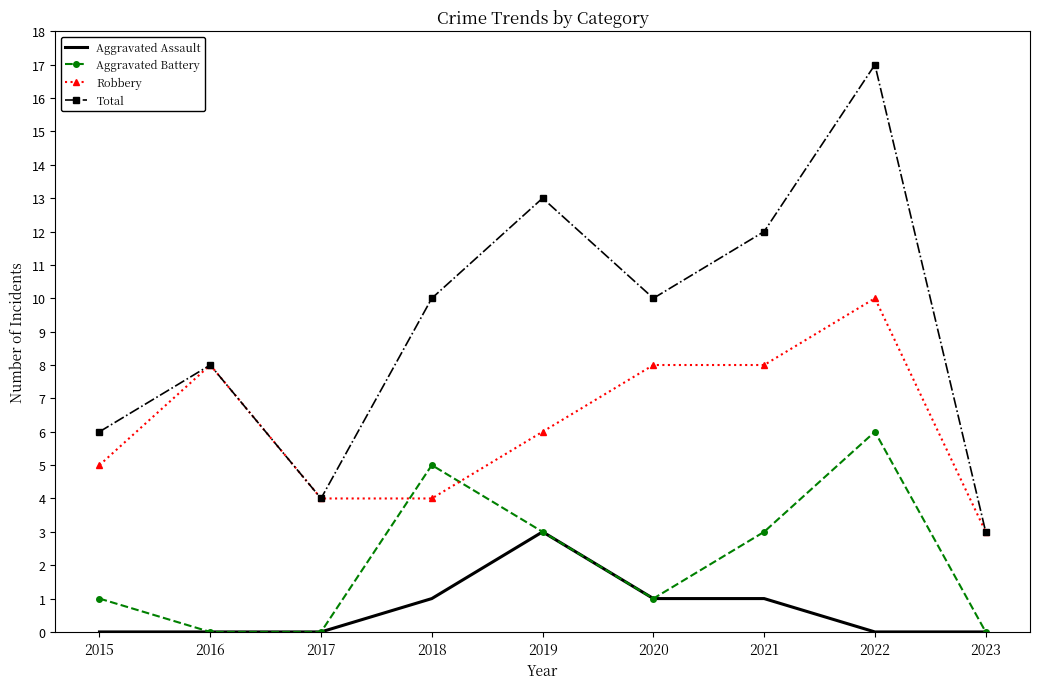

What is the maximum value shown in the chart?

17